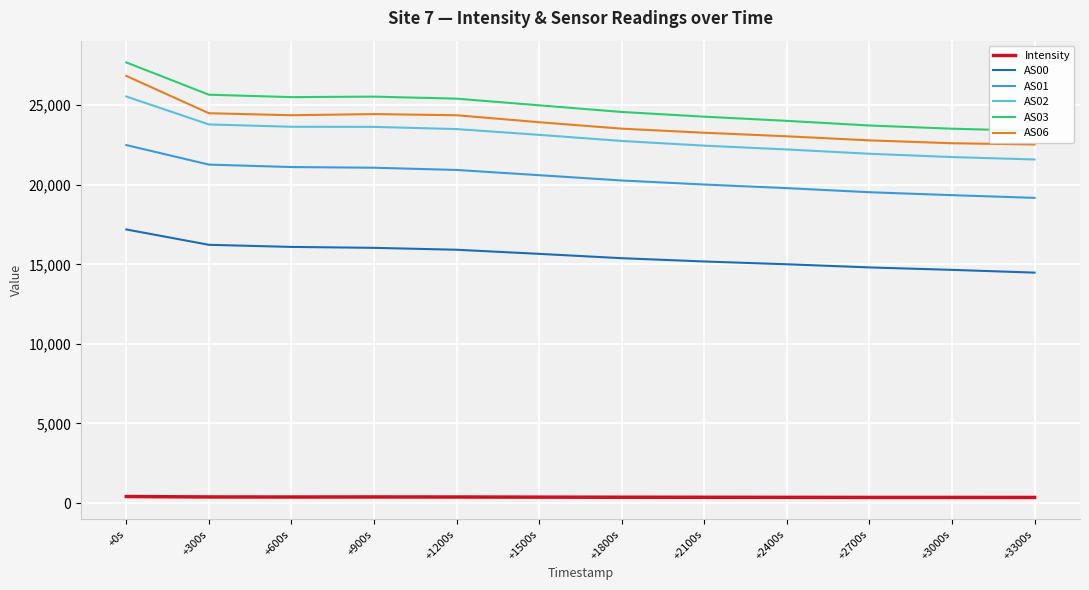

What are all the series names shown in the legend?

Intensity, AS00, AS01, AS02, AS03, AS06